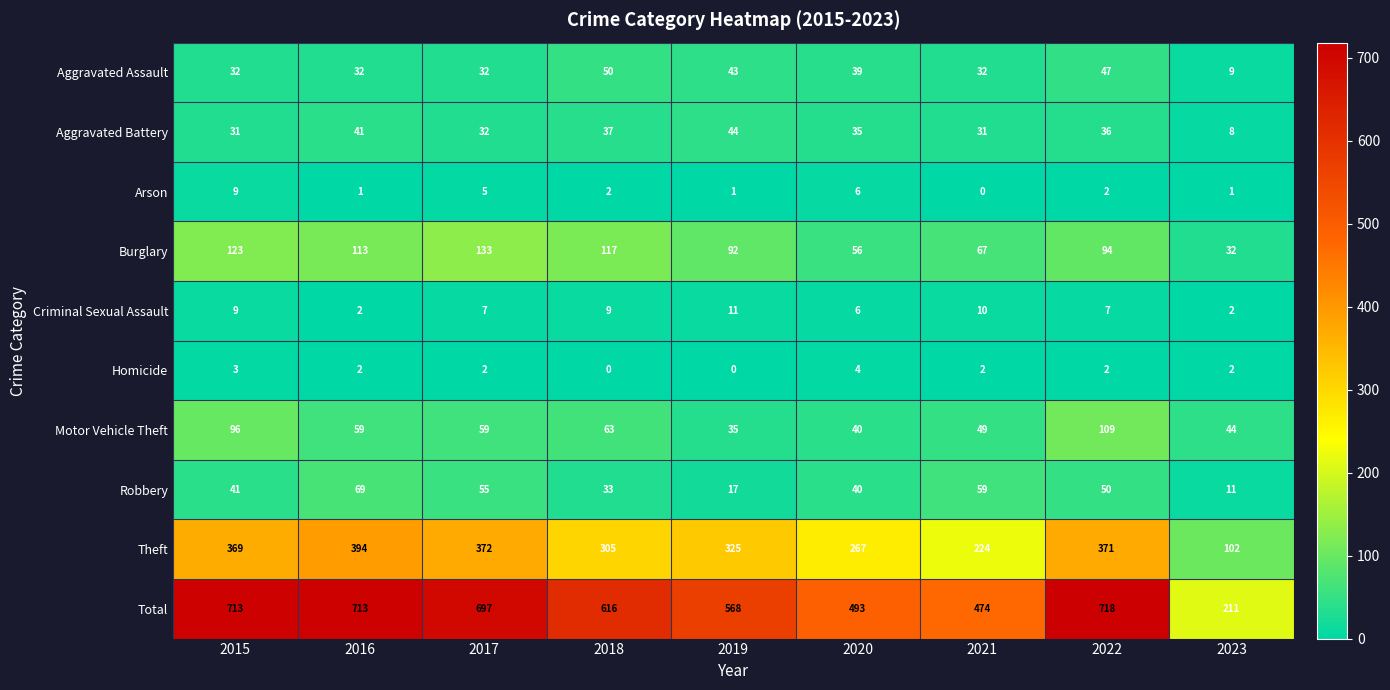

Rank the categories by Burglary value from lowest to highest.

2023, 2020, 2021, 2019, 2022, 2016, 2018, 2015, 2017